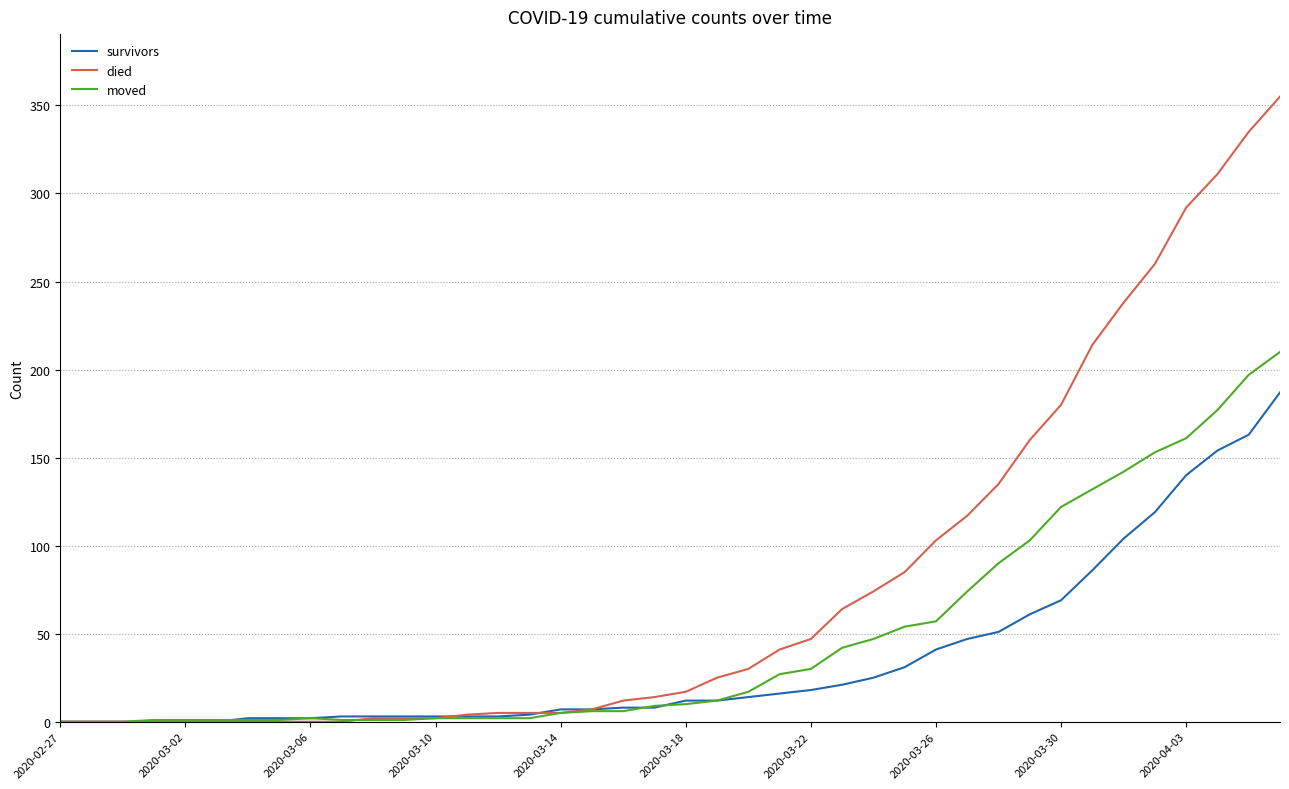

List the series in order of their overall mean, lowest first.

survivors, moved, died